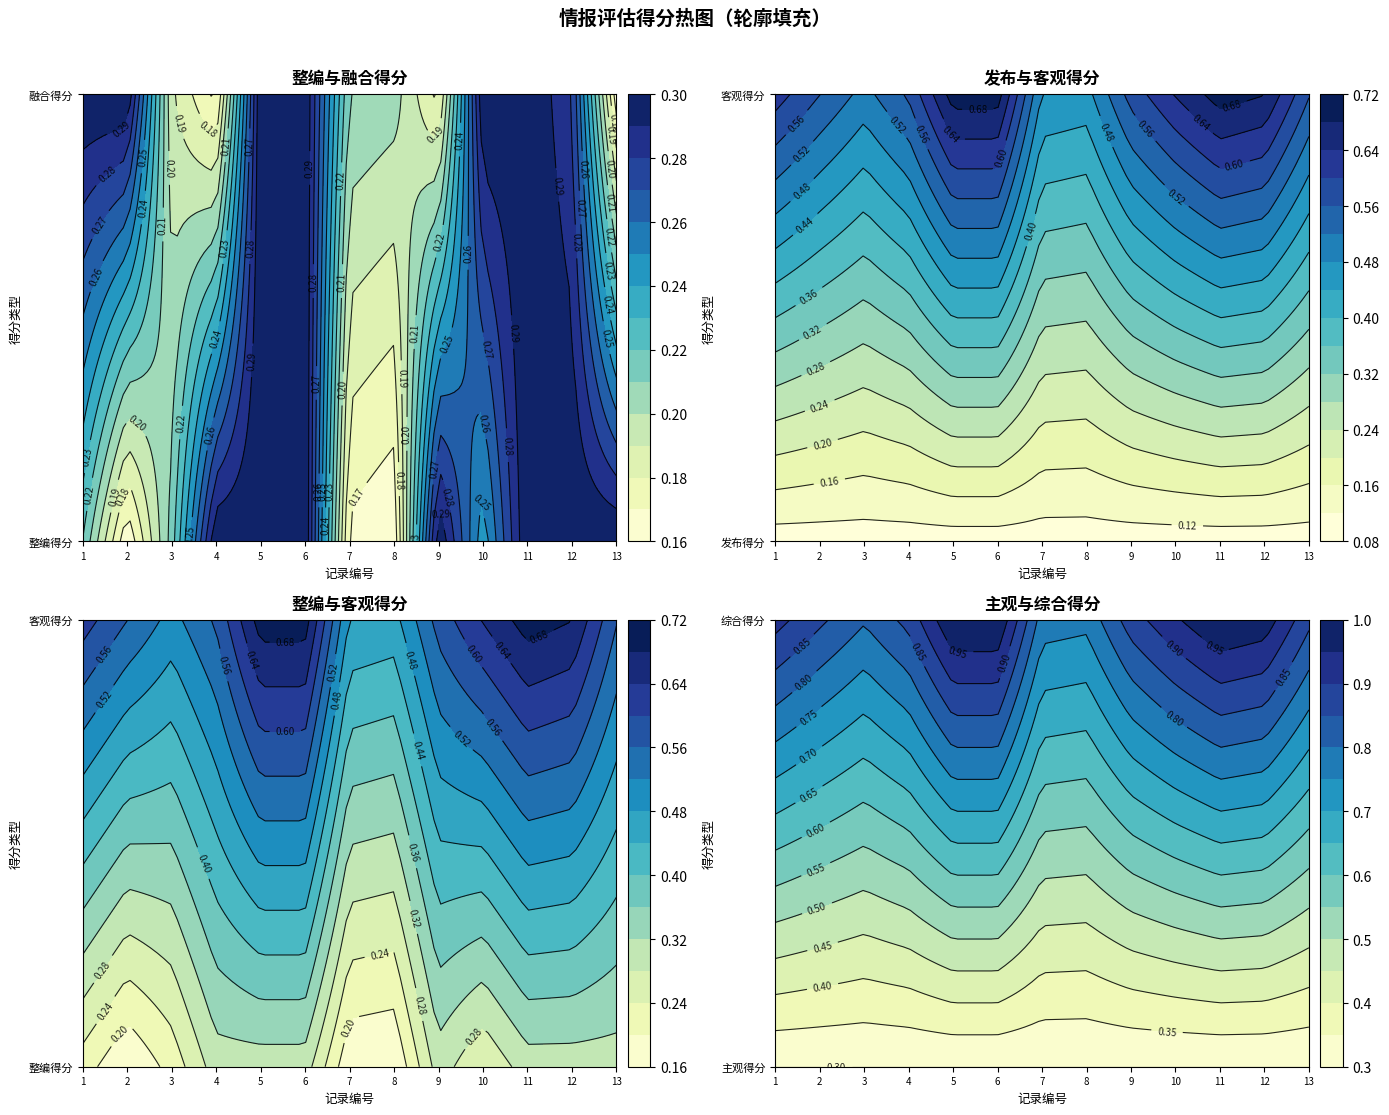

Reading left to right, what are all the values shown in this chart?

整编得分: 整编得分=0.2	融合得分=0.3	发布得分=0.1	客观得分=0.6	主观得分=0.3	综合得分=0.9
融合得分: 整编得分=0.2	融合得分=0.3	发布得分=0.1	客观得分=0.6	主观得分=0.3	综合得分=0.9
发布得分: 整编得分=0.2	融合得分=0.2	发布得分=0.1	客观得分=0.5	主观得分=0.3	综合得分=0.8
客观得分: 整编得分=0.3	融合得分=0.2	发布得分=0.1	客观得分=0.6	主观得分=0.3	综合得分=0.9
主观得分: 整编得分=0.3	融合得分=0.3	发布得分=0.1	客观得分=0.7	主观得分=0.3	综合得分=1.0
综合得分: 整编得分=0.3	融合得分=0.3	发布得分=0.1	客观得分=0.7	主观得分=0.3	综合得分=1.0
r6: 整编得分=0.2	融合得分=0.2	发布得分=0.1	客观得分=0.5	主观得分=0.3	综合得分=0.8
r7: 整编得分=0.2	融合得分=0.2	发布得分=0.1	客观得分=0.5	主观得分=0.3	综合得分=0.8
r8: 整编得分=0.3	融合得分=0.2	发布得分=0.1	客观得分=0.6	主观得分=0.3	综合得分=0.9
r9: 整编得分=0.2	融合得分=0.3	发布得分=0.1	客观得分=0.6	主观得分=0.3	综合得分=0.9
r10: 整编得分=0.3	融合得分=0.3	发布得分=0.1	客观得分=0.7	主观得分=0.3	综合得分=1.0
r11: 整编得分=0.3	融合得分=0.3	发布得分=0.1	客观得分=0.7	主观得分=0.3	综合得分=1.0
r12: 整编得分=0.3	融合得分=0.2	发布得分=0.1	客观得分=0.6	主观得分=0.3	综合得分=0.9